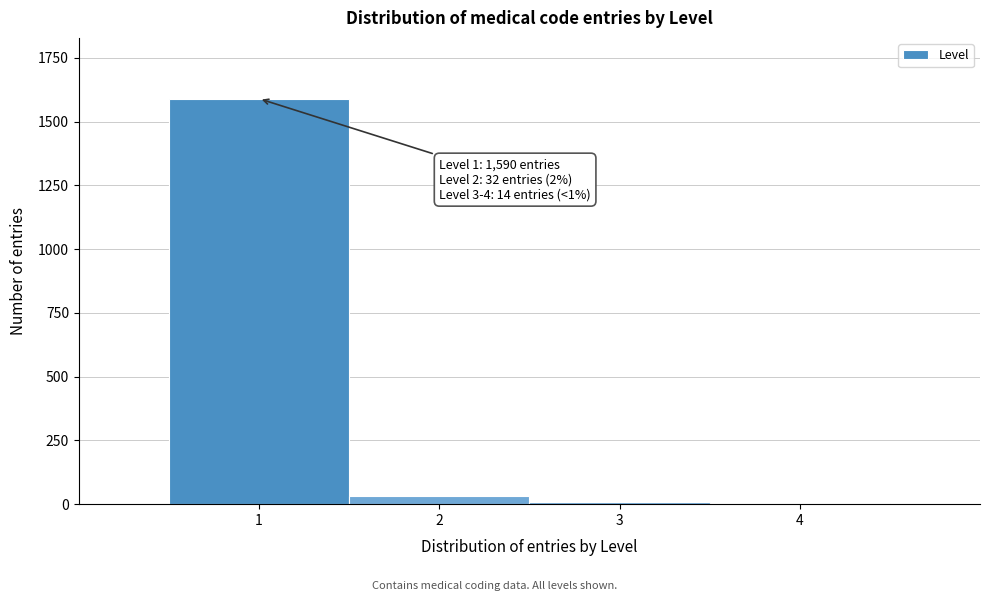

What is the maximum value shown in the chart?

1590